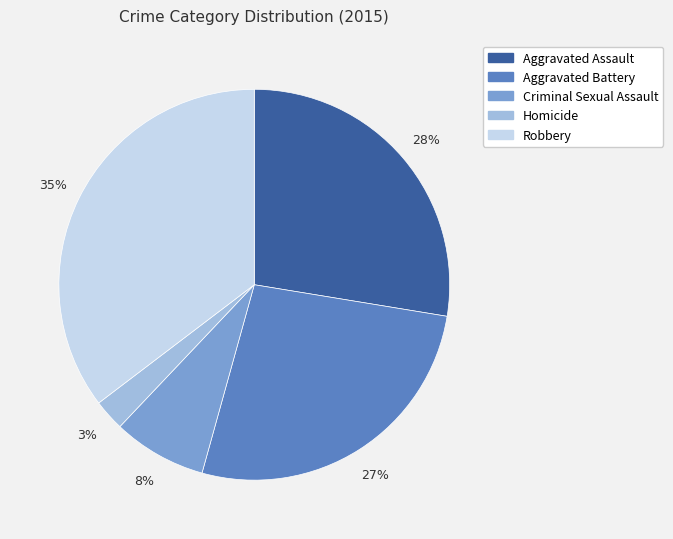

Rank the categories by value from lowest to highest.

Homicide, Criminal Sexual Assault, Aggravated Battery, Aggravated Assault, Robbery